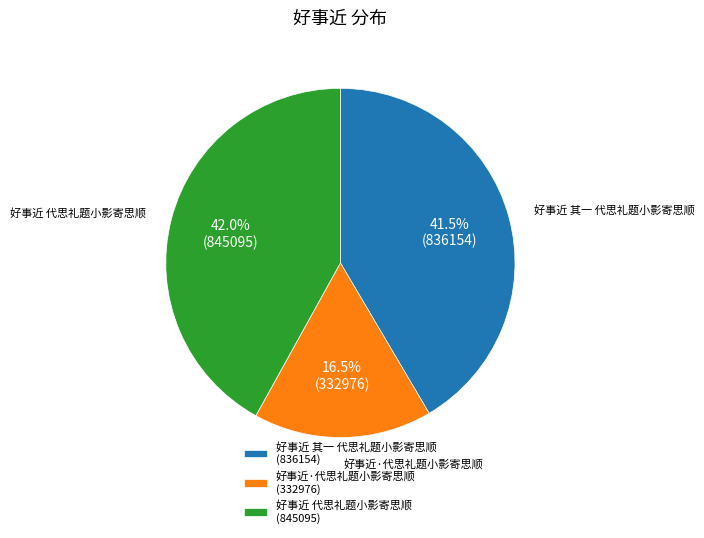

How many segments does this pie chart have?

3